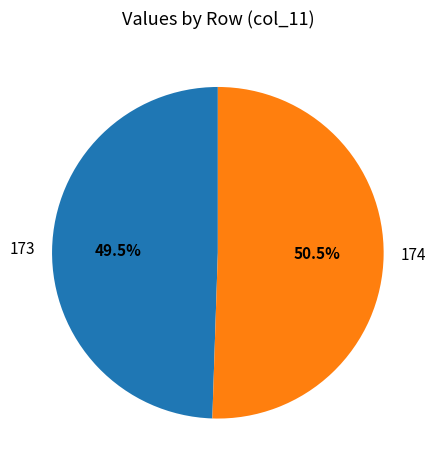

Do 173 and 174 together represent more than half of the pie?

Yes